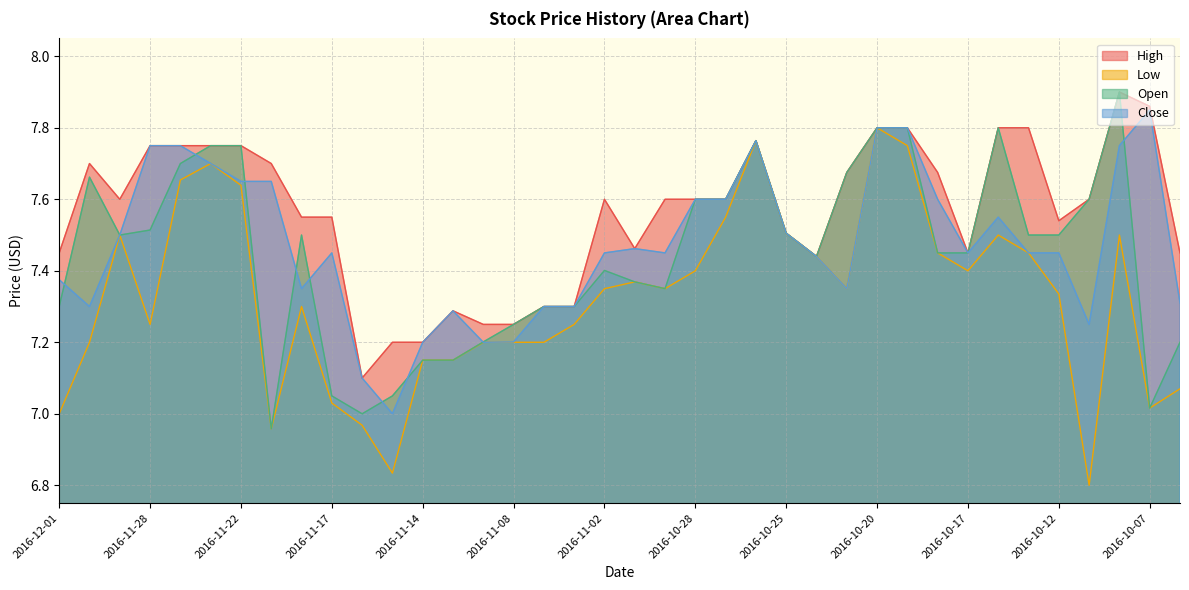

At which category does Open reach its first local peak?

2016-11-30